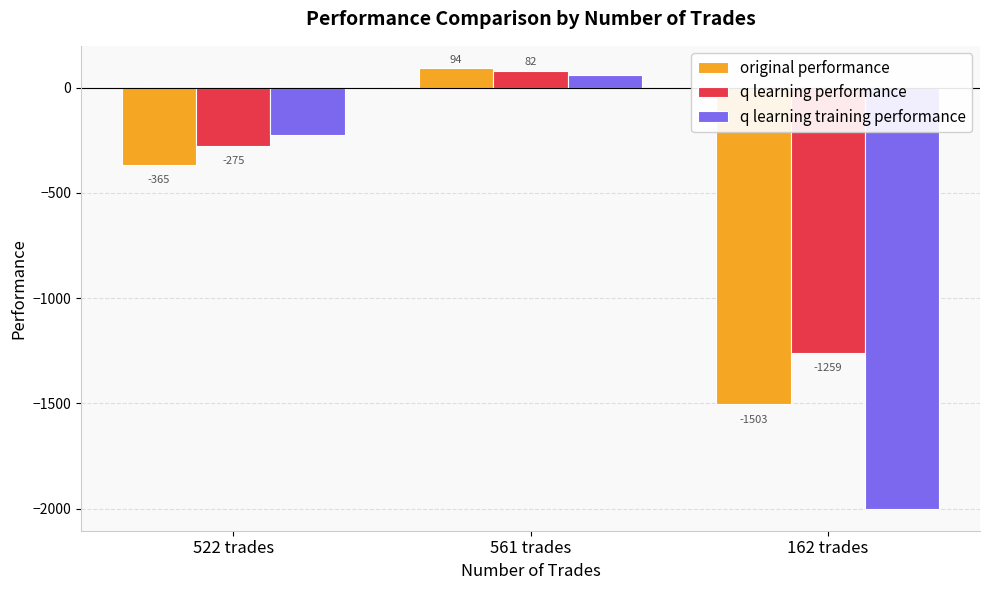

What is the sum of all q learning training performance values?

-2163.8